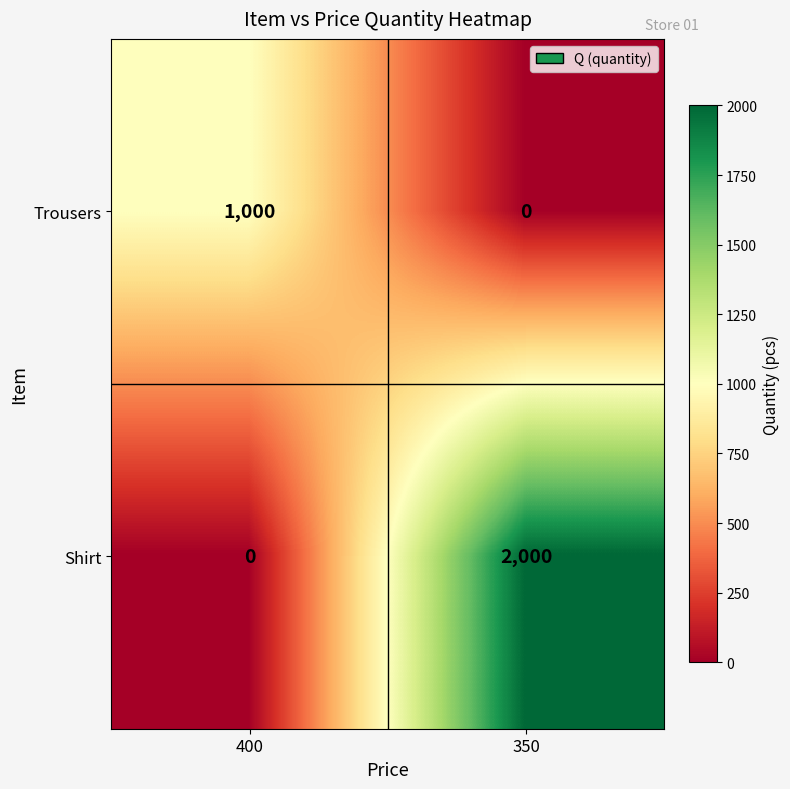

At which category is the sum across all series the highest?

350